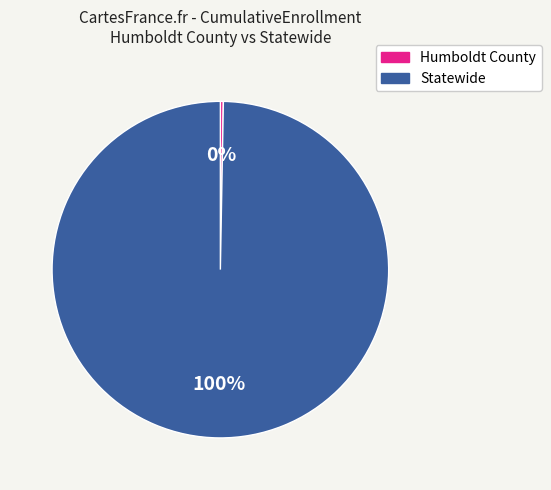

To the nearest percent, what is the combined percentage of Statewide and Humboldt County?

100%